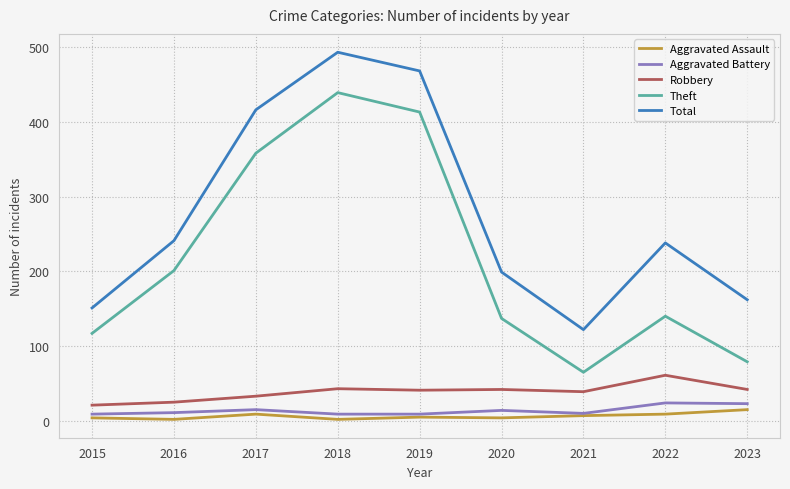

How many series are shown in this chart?

5